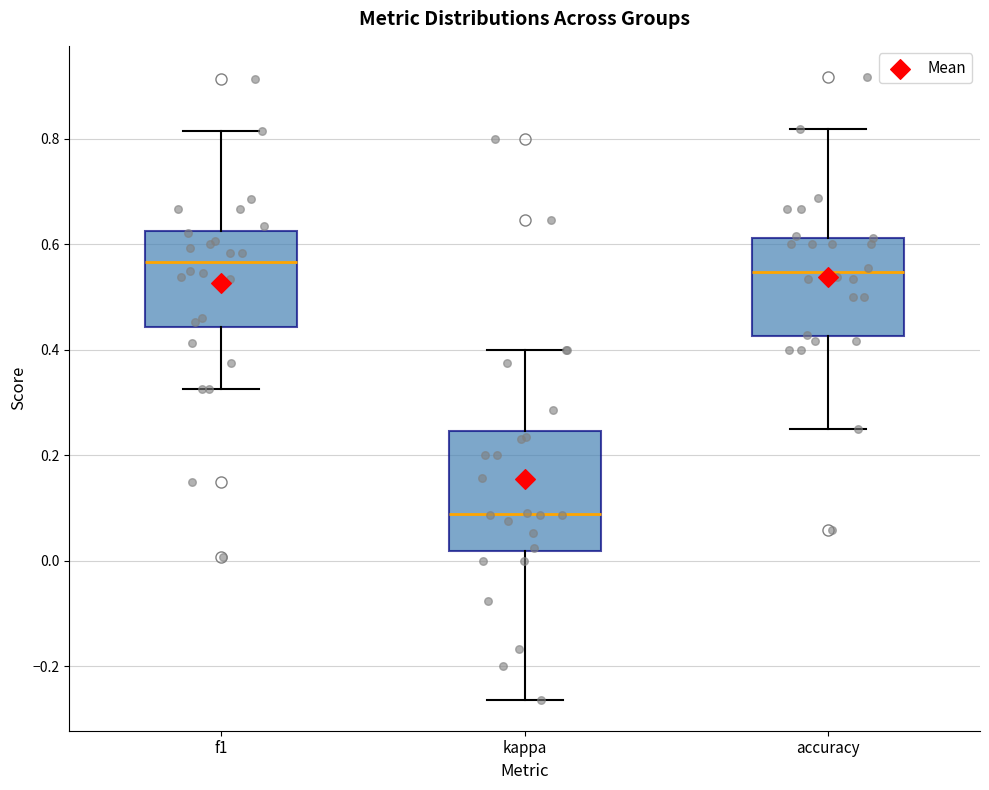

Where does the upper whisker of the box for accuracy end on the y-axis? The values are not printed on the chart, so give them approximately, as read against the axis.

0.82